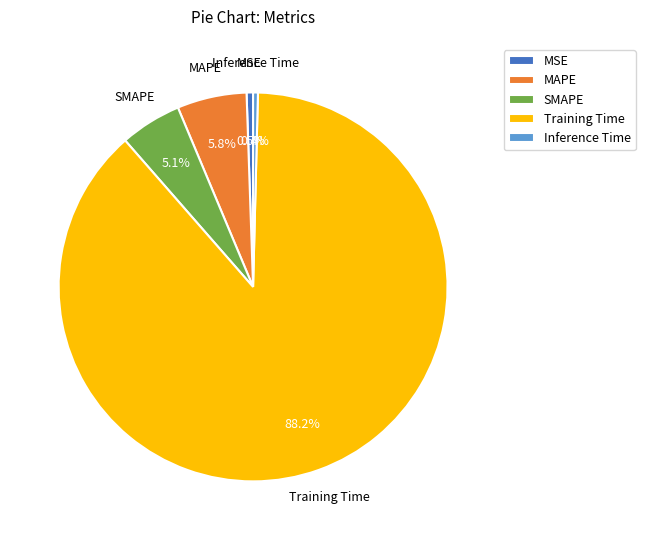

Does MAPE represent more than half of the total?

No